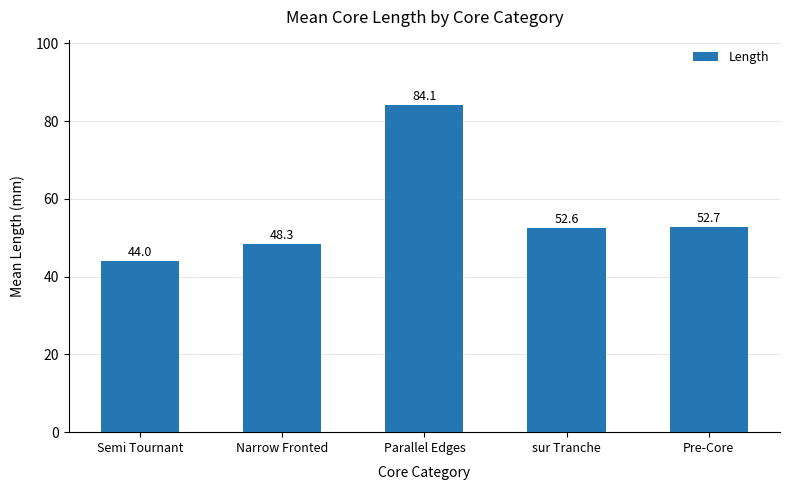

What is the average value?

56.3